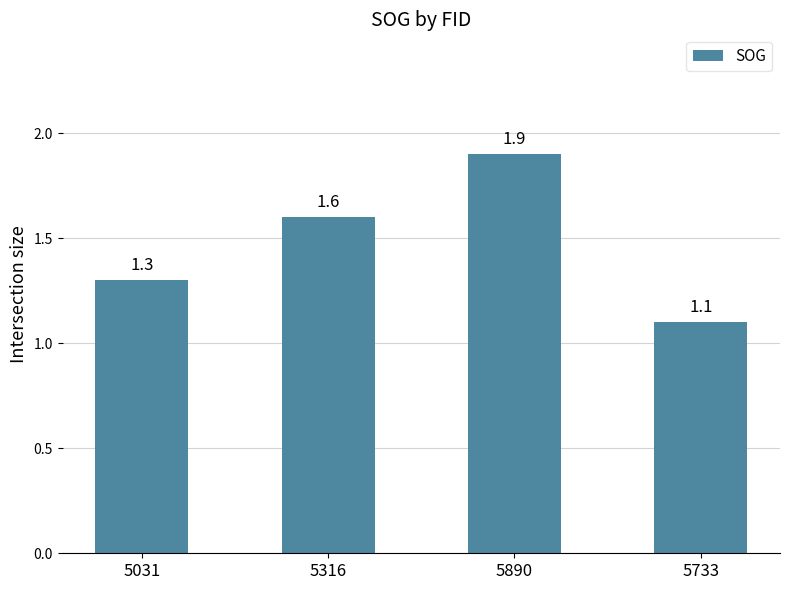

What is the average value?

1.5